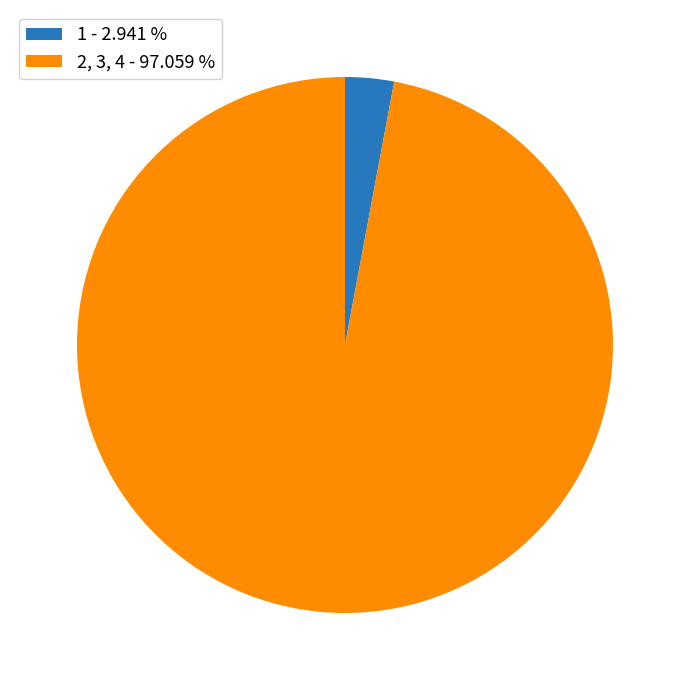

Rank the categories by value from lowest to highest.

1 - 2.941 %, 2, 3, 4 - 97.059 %